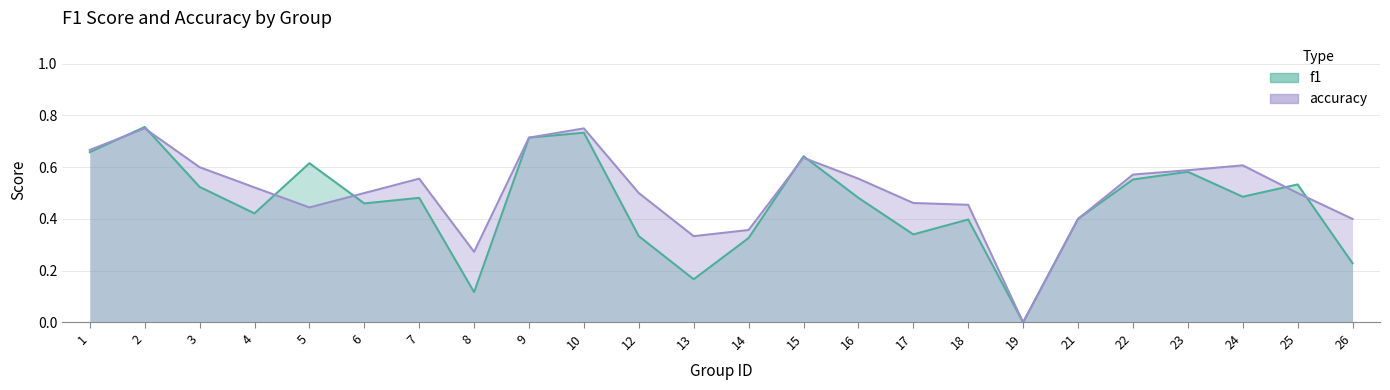

Between 18 and 21, which is larger?

21